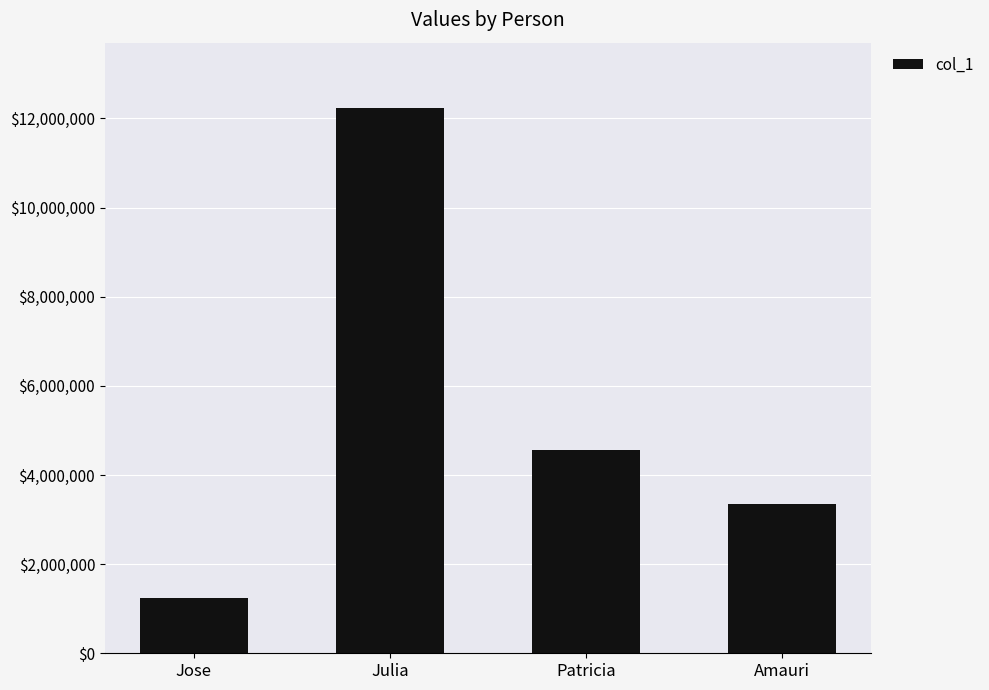

What is the difference between the maximum and minimum values?

11000000